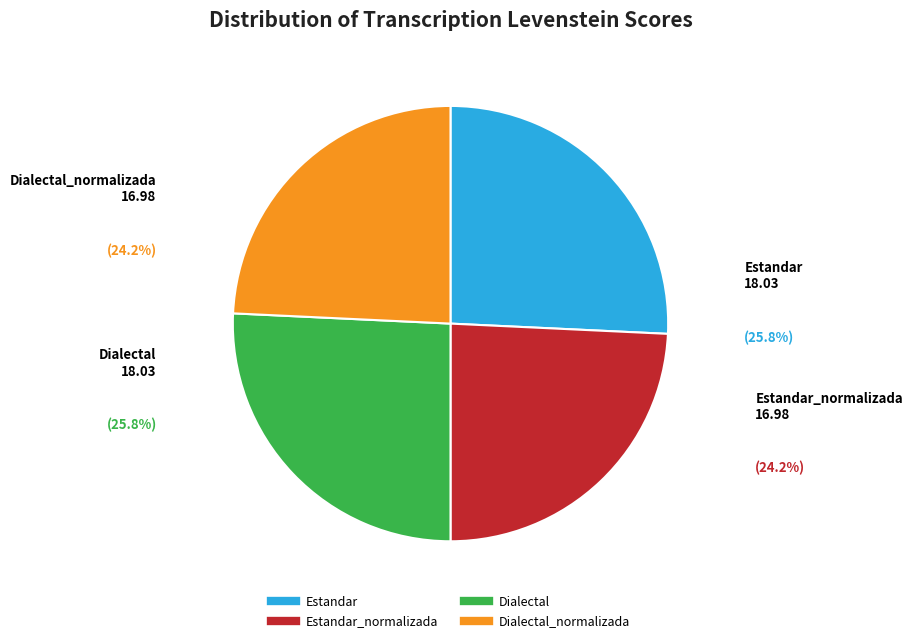

Is there any slice that represents more than half of the pie?

No